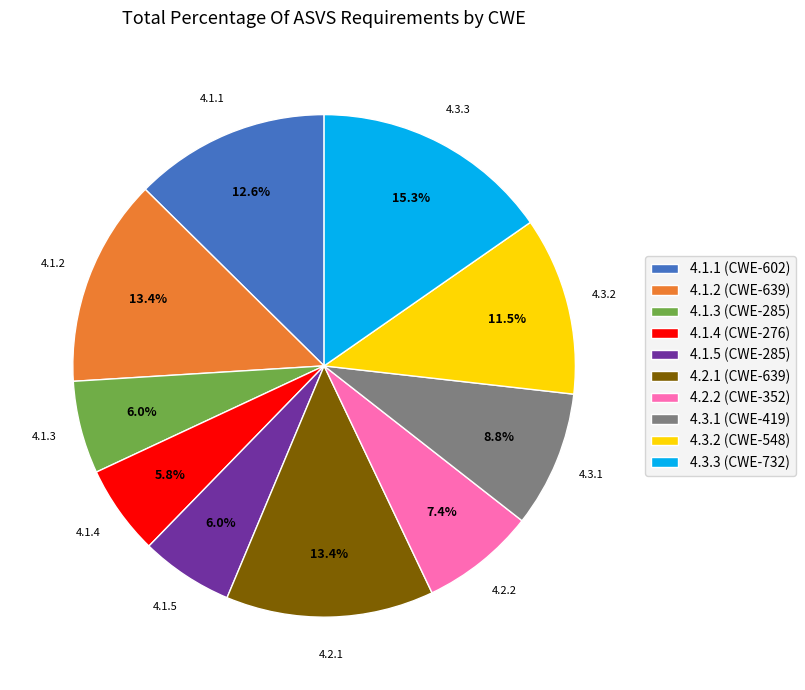

To the nearest percent, what percentage of the pie is 4.3.3?

15%